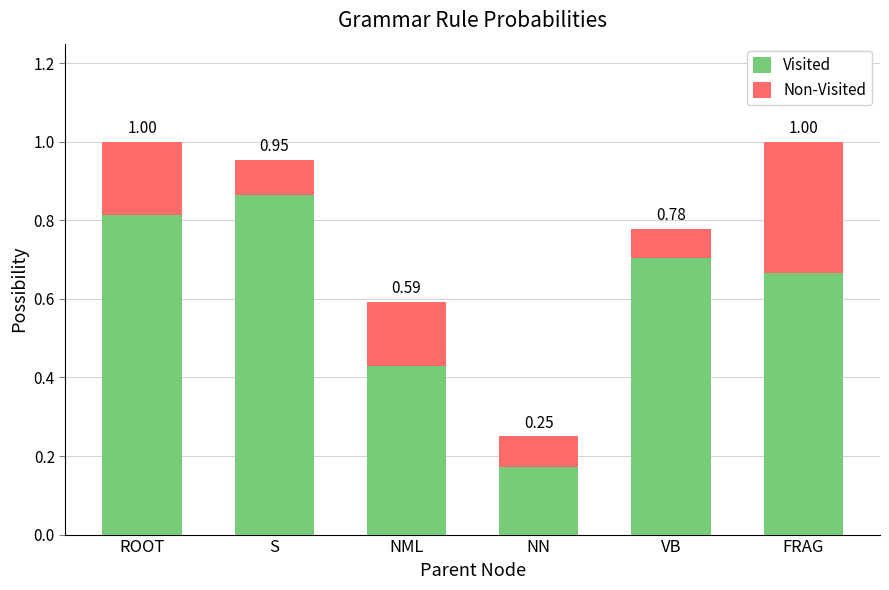

At S, list the series in order from smallest to largest.

Non-Visited, Visited